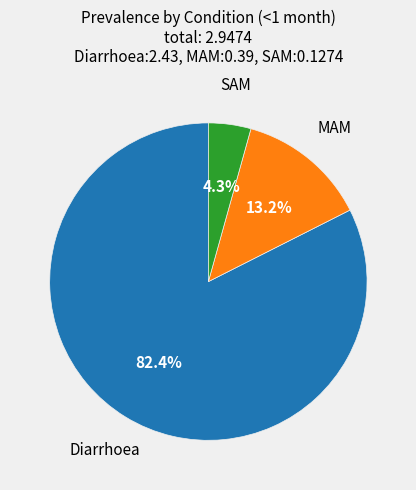

Is there a majority slice in this chart?

Yes